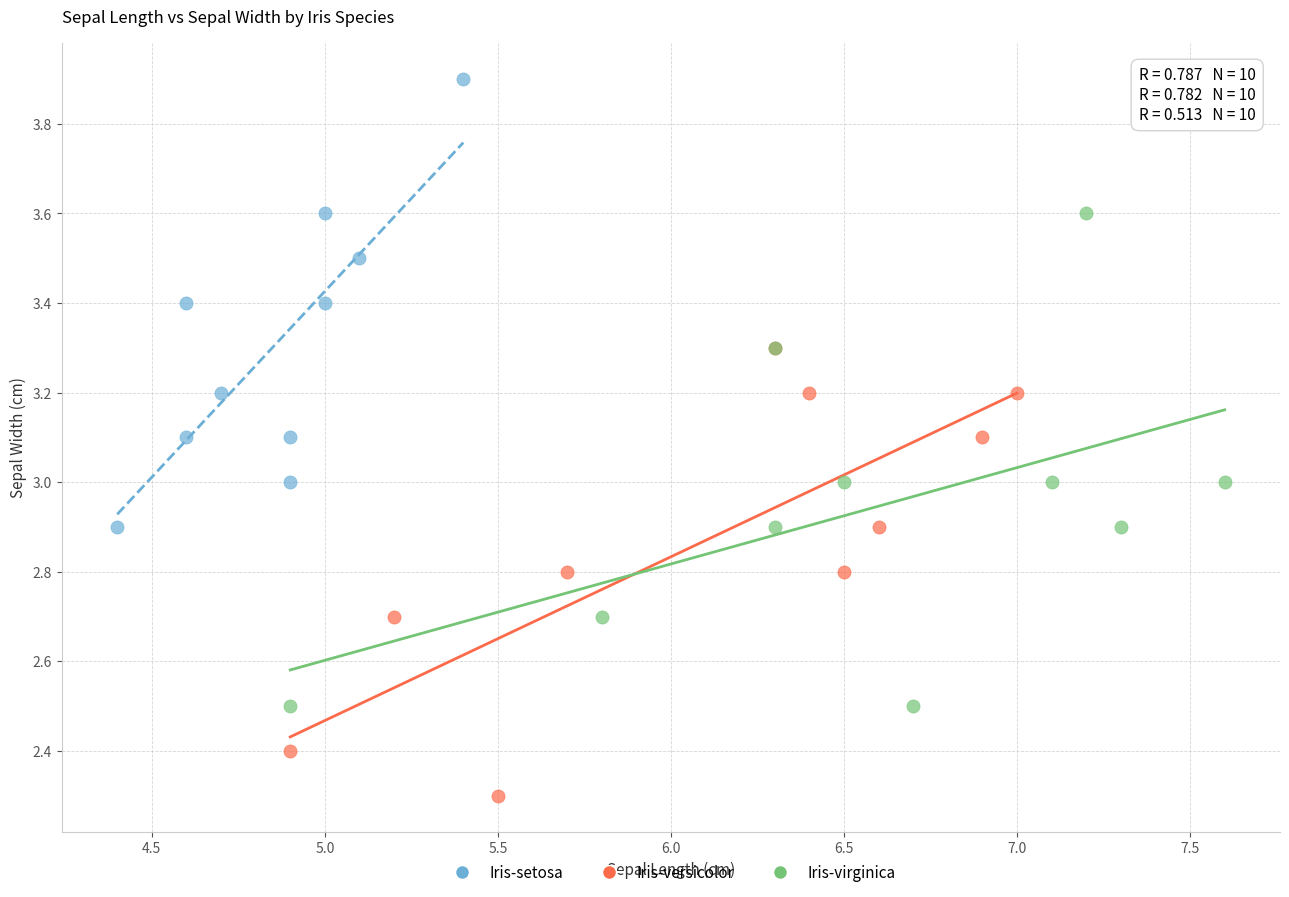

Which series reaches the maximum Y coordinate?

Iris-setosa